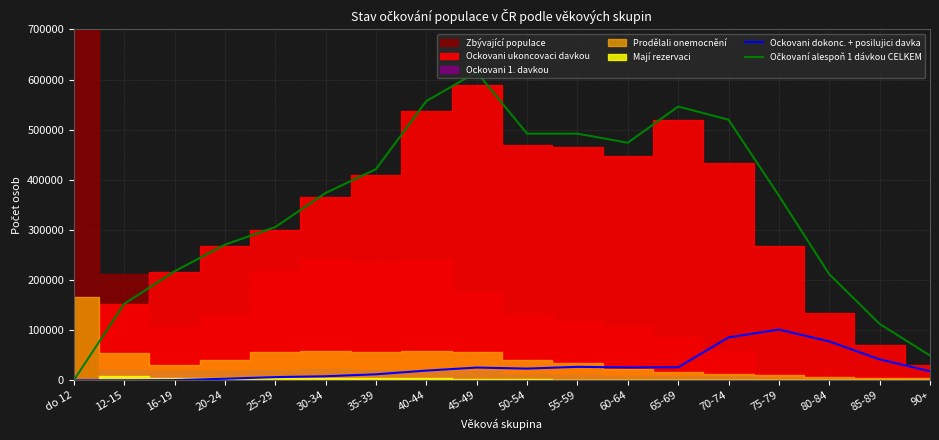

Reading right to left, extract all data points from this chart.

Ockovani dokonc. + posilujici davka: 90+=18018	85-89=41761	80-84=77581	75-79=101236	70-74=85559	65-69=25975	60-64=25744	55-59=26844	50-54=23351	45-49=25392	40-44=19357	35-39=11955	30-34=8065	25-29=6335	20-24=3093	16-19=421	12-15=9	do 12=0
Očkovaní alespoň 1 dávkou CELKEM: 90+=49318	85-89=112598	80-84=211618	75-79=368422	70-74=519862	65-69=546231	60-64=474001	55-59=492127	50-54=492180	45-49=614846	40-44=557125	35-39=421298	30-34=373774	25-29=305658	20-24=270593	16-19=217389	12-15=152406	do 12=1